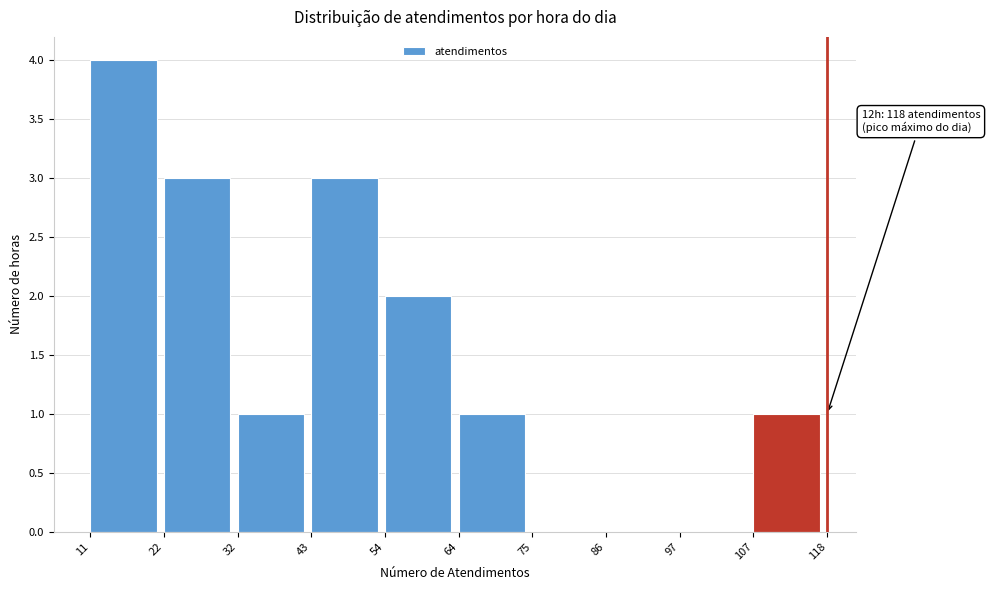

Over which range of the x-axis is the bar tallest?

11 to 22